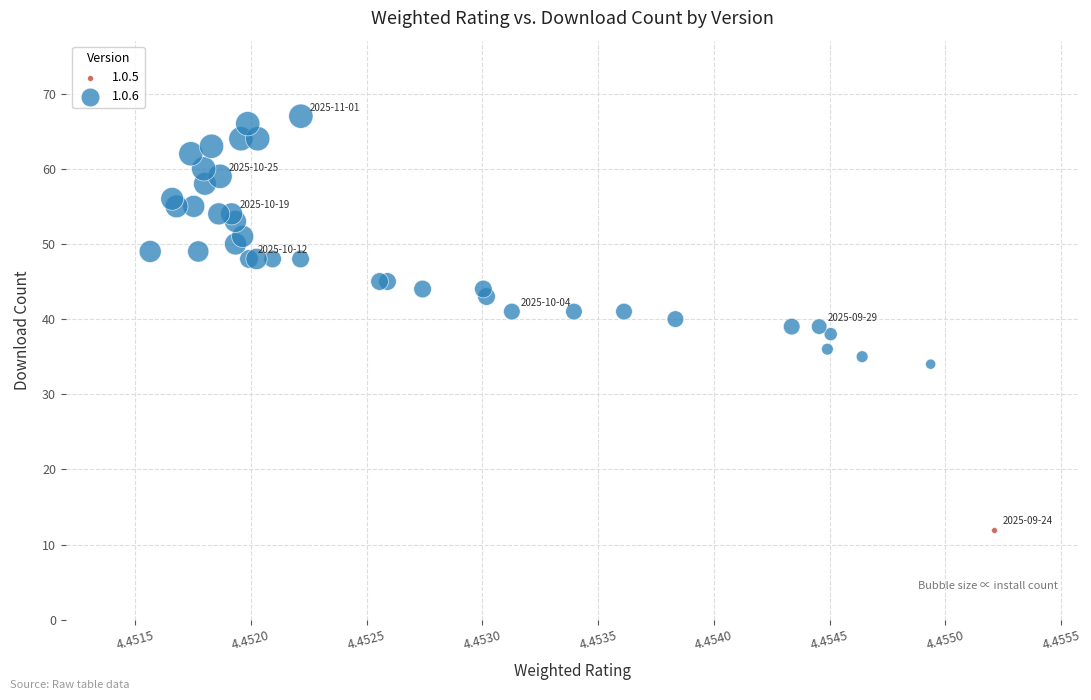

Which series contains the lowest Y value?

1.0.5